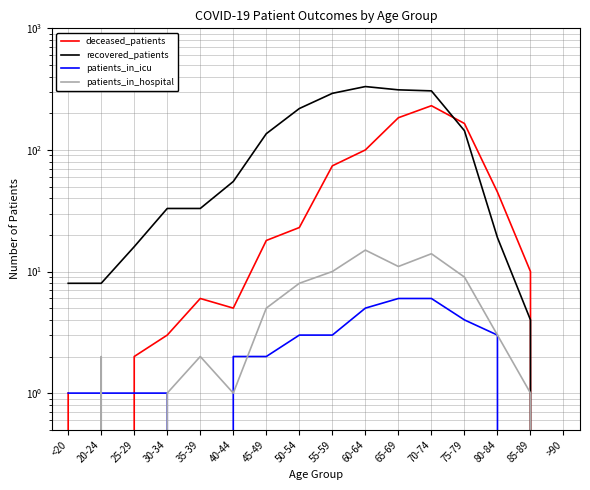

Count the number of categories in the chart.

16